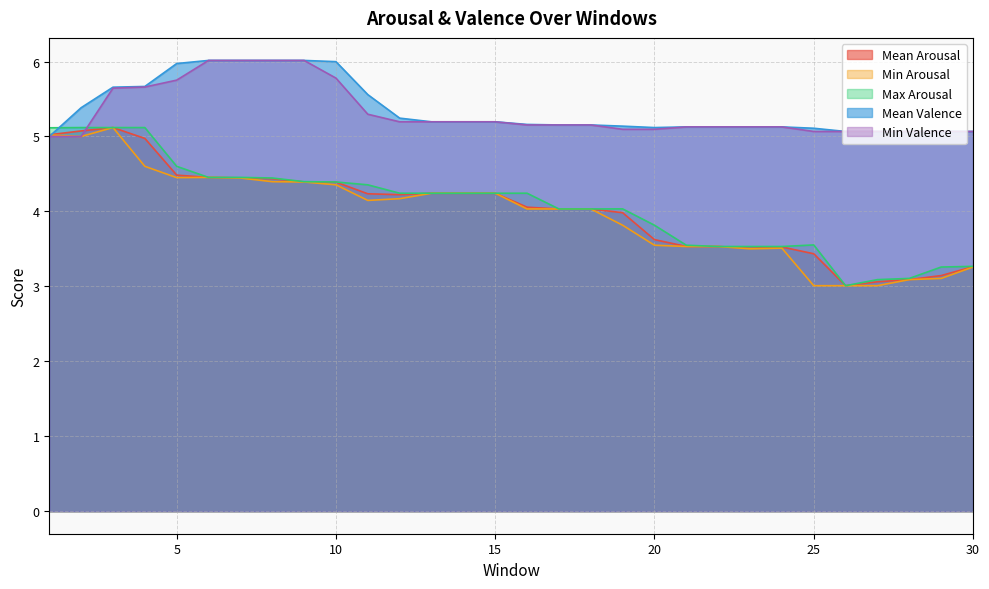

What is the maximum value shown in the chart?

6.0